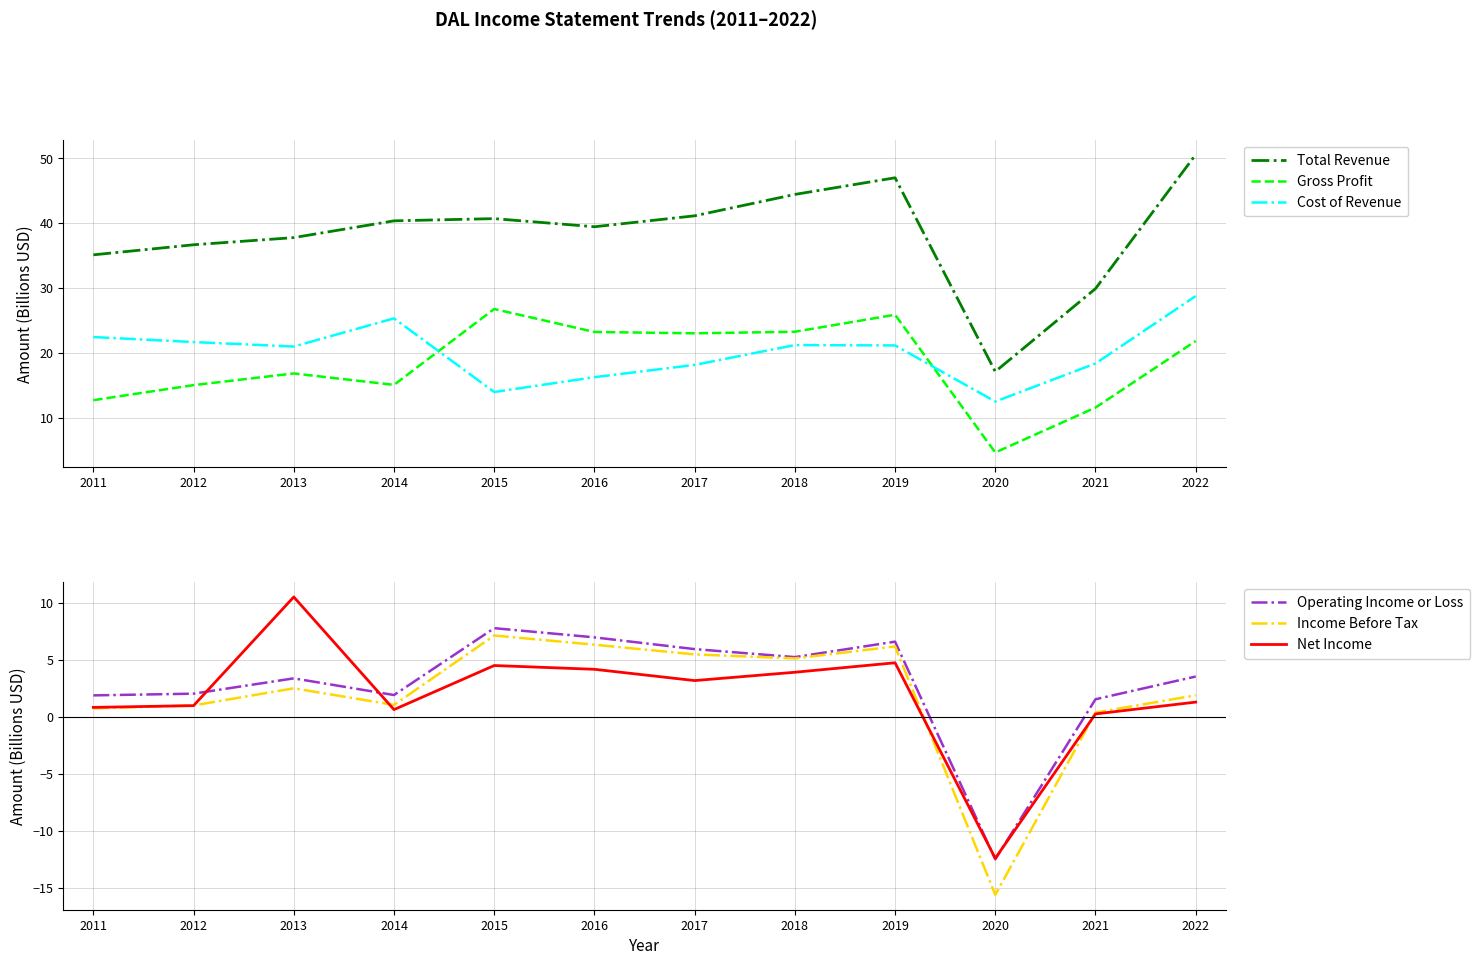

True or false: Net Income and Operating Income or Loss cross at least once.

True